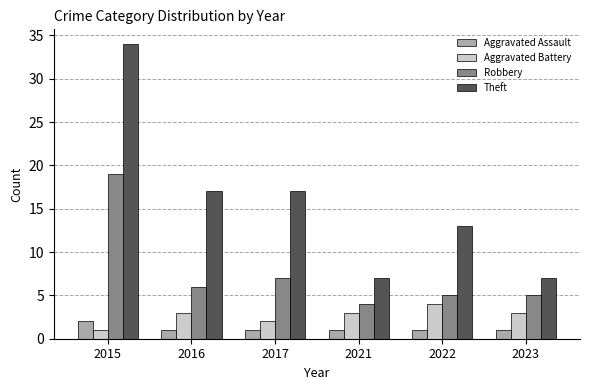

How many bars are there in each group?

4